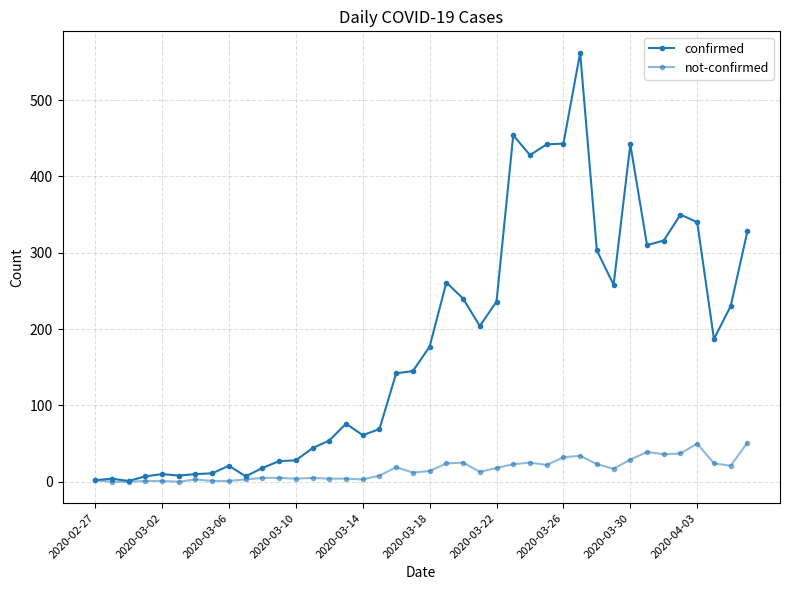

How many data points in not-confirmed are less than 14?

20